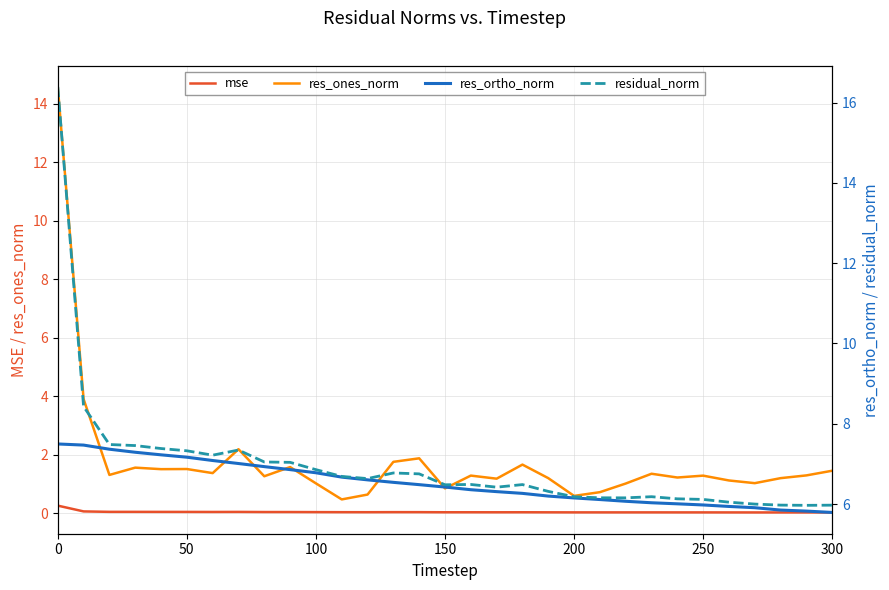

List the series in order of their peak value, highest first.

residual_norm, res_ones_norm, res_ortho_norm, mse